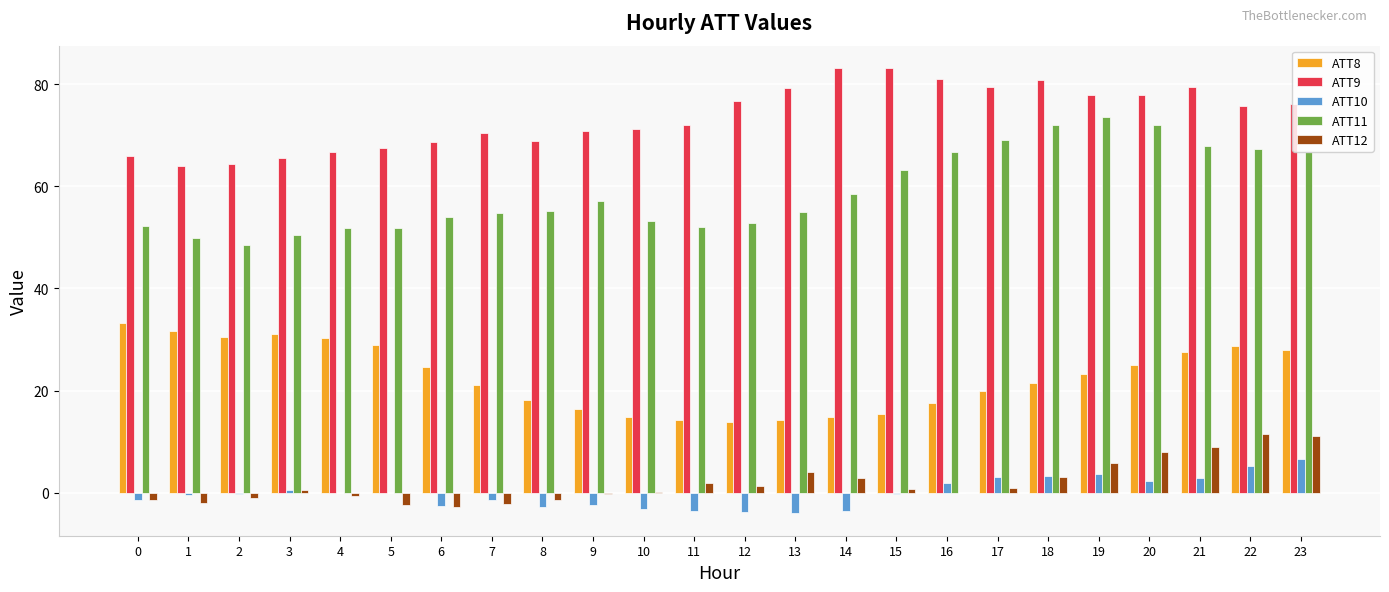

The value of ATT8 at 1 is 31.7. True or false?

True